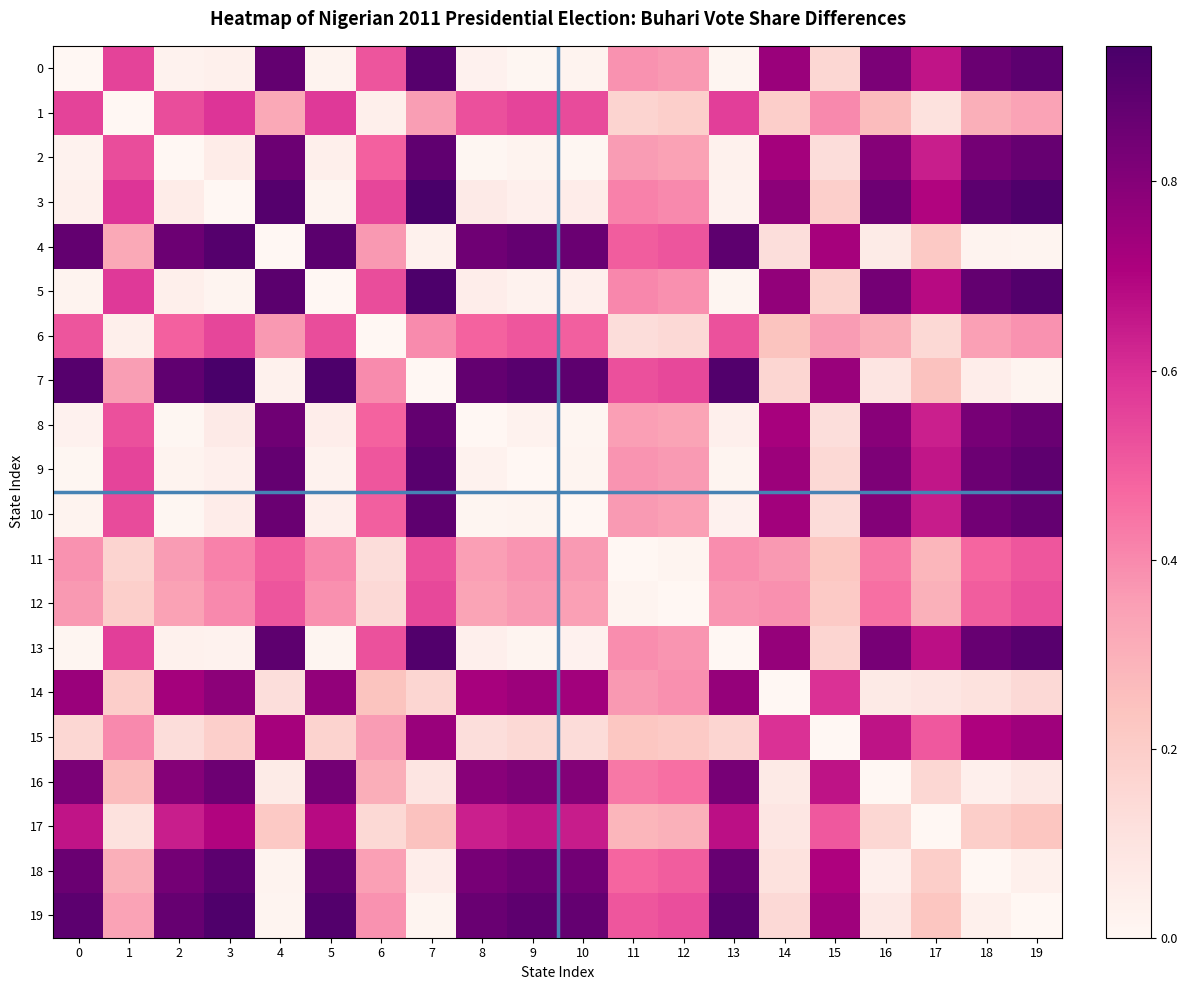

Rank the series at 16 from highest to lowest value.

3, 5, 13, 0, 9, 10, 2, 8, 15, 12, 11, 6, 1, 17, 7, 19, 14, 4, 18, 16